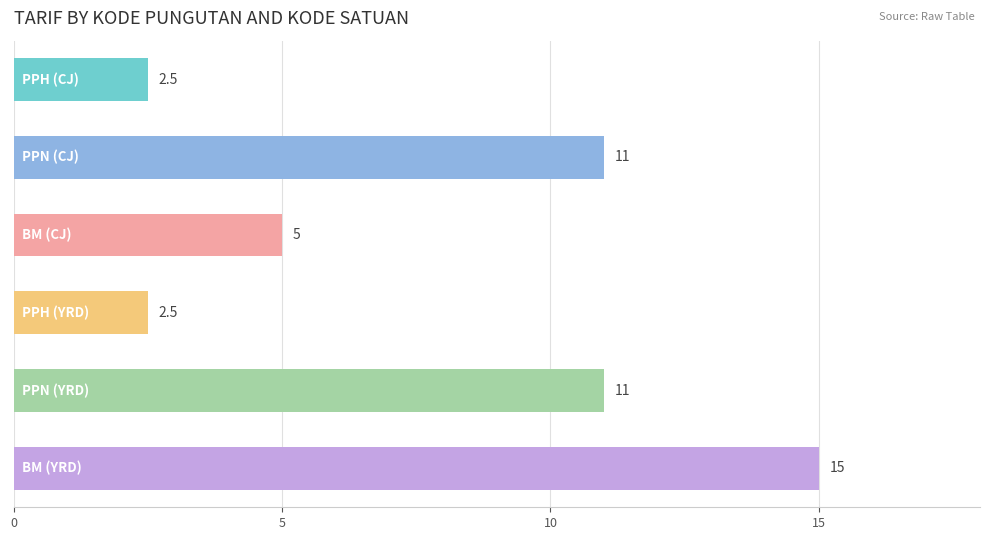

Reading top to bottom, list all the values displayed in this chart.

2.5	11.0	5.0	2.5	11.0	15.0